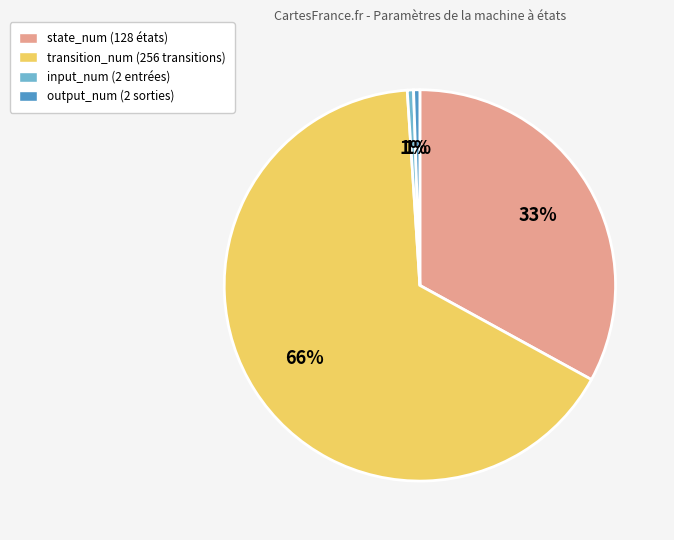

Which category has the biggest portion of the pie?

transition_num (256 transitions)